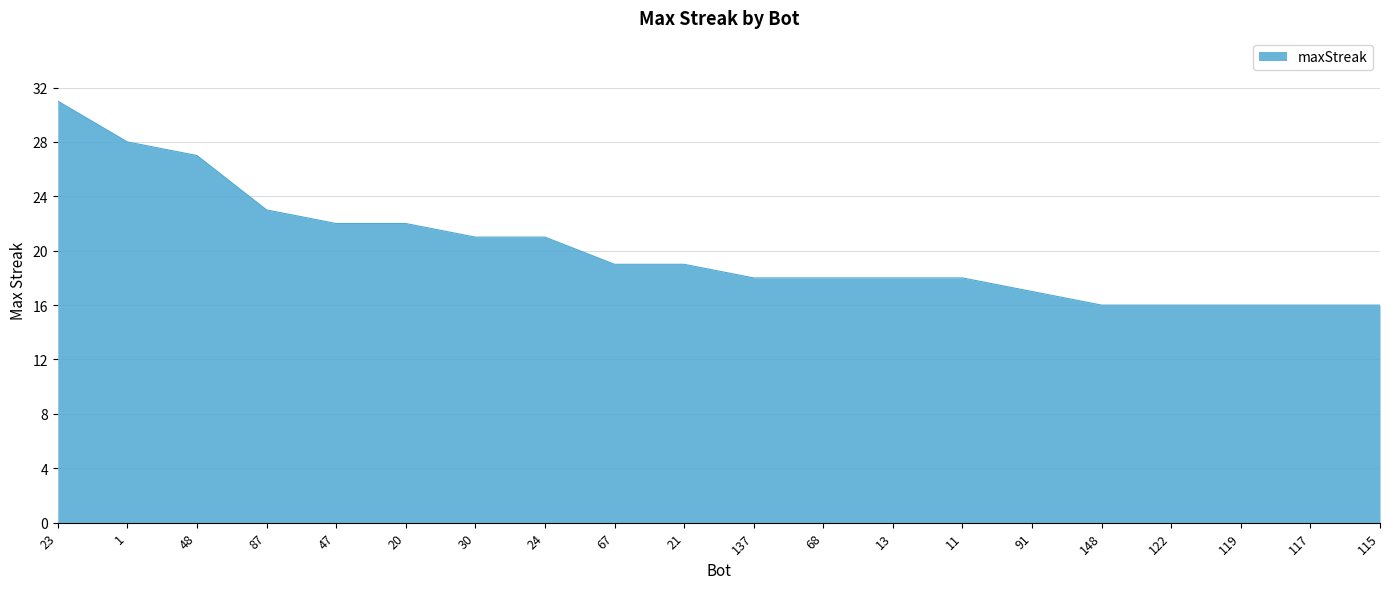

What is the ratio of the value at 67 to the value at 47?

0.9